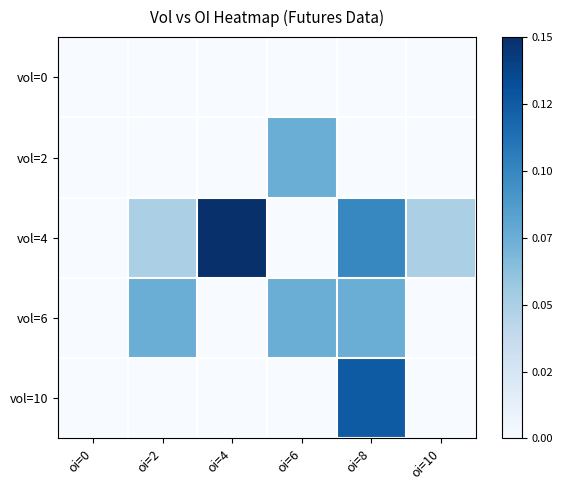

What is the total value across all series at oi=4?

0.1